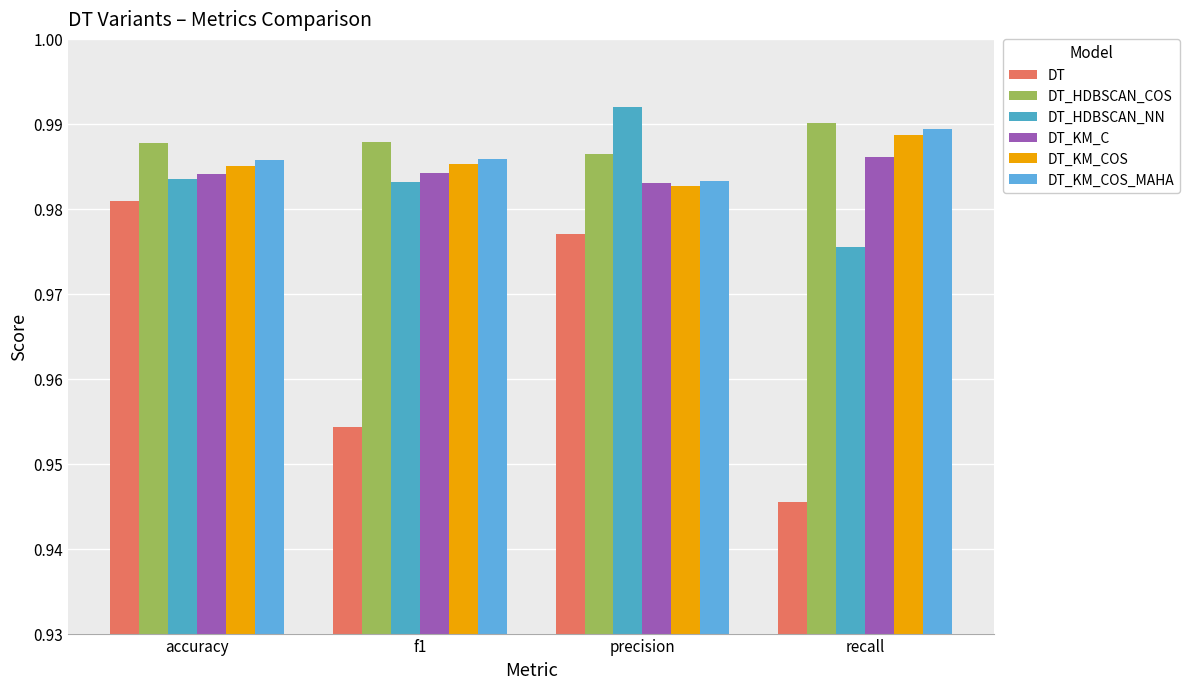

Which series has the largest total across all categories?

DT_HDBSCAN_COS